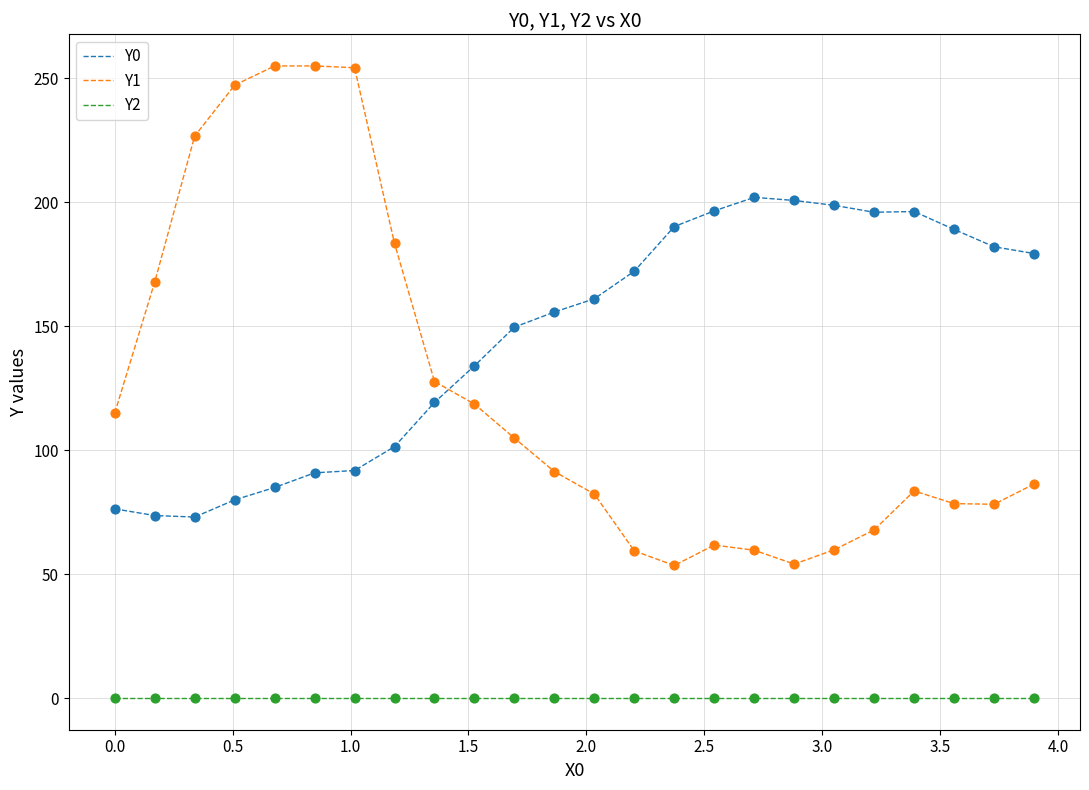

Which series has the largest total across all categories?

Y0